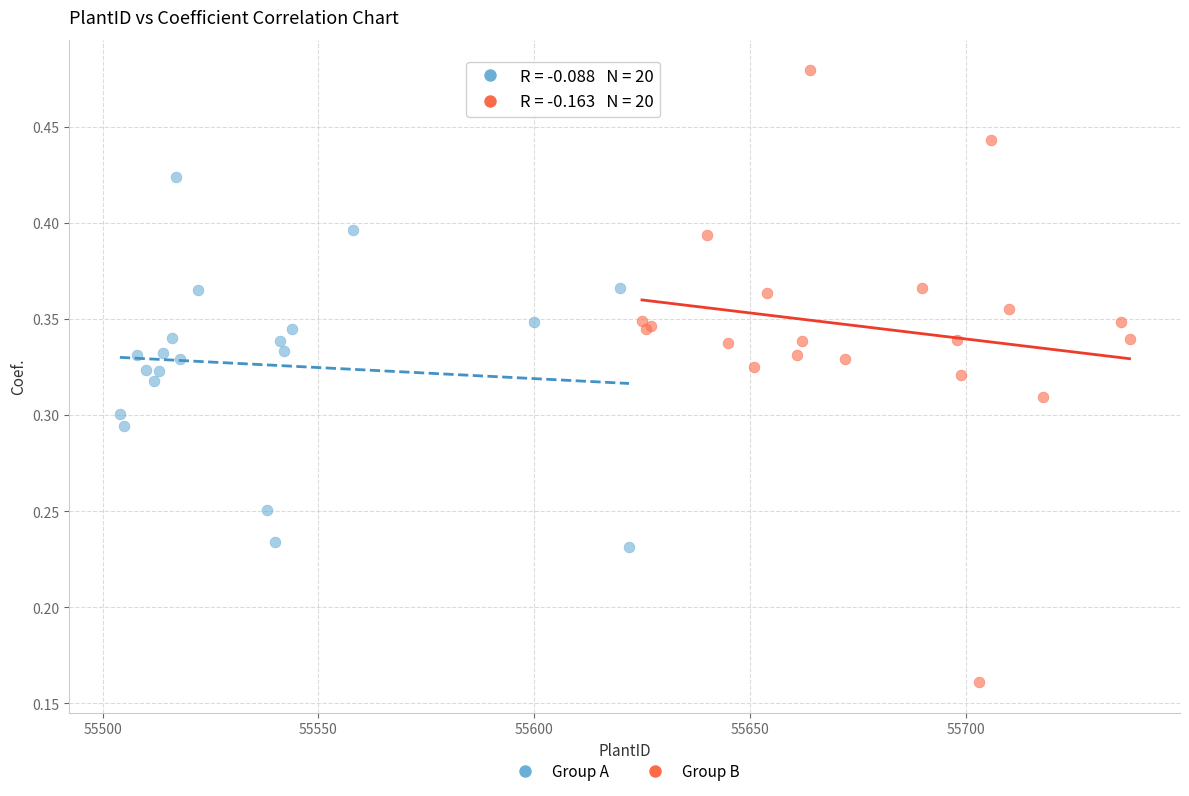

What are all the series names shown in the legend?

Group A, Group B